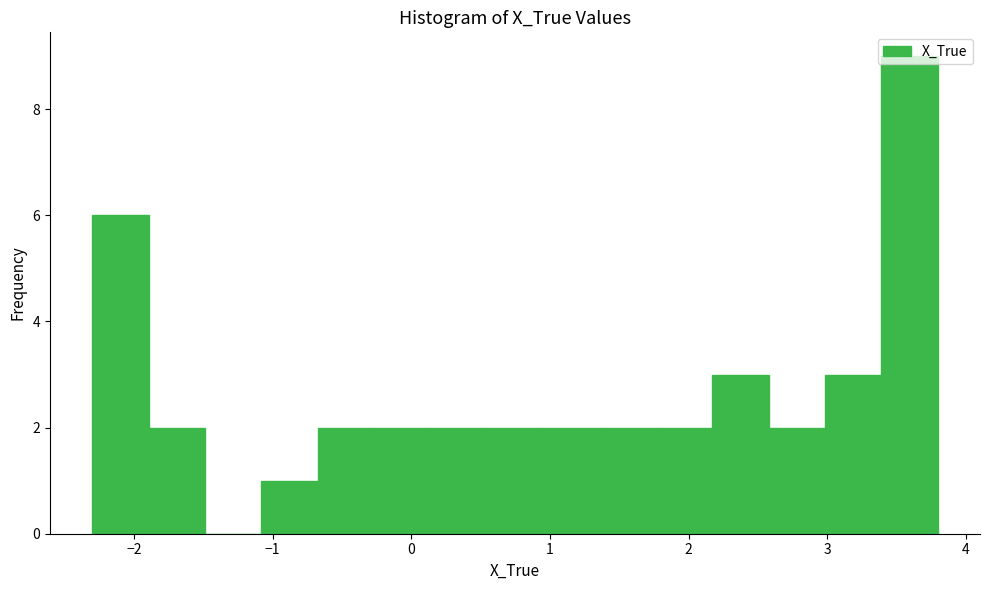

Reading left to right, list every bar in this chart as the range it spans on the x-axis followed by its height. Neither the bar edges nor the heights are printed on the chart, so give them approximately, as read against the axes.

-2.3 to -1.9: 6
-1.9 to -1.5: 2
-1.5 to -1.1: 0
-1.1 to -0.7: 1
-0.7 to -0.3: 2
-0.3 to 0.1: 2
0.1 to 0.5: 2
0.5 to 1.0: 2
1.0 to 1.4: 2
1.4 to 1.8: 2
1.8 to 2.2: 2
2.2 to 2.6: 3
2.6 to 3.0: 2
3.0 to 3.4: 3
3.4 to 3.8: 9